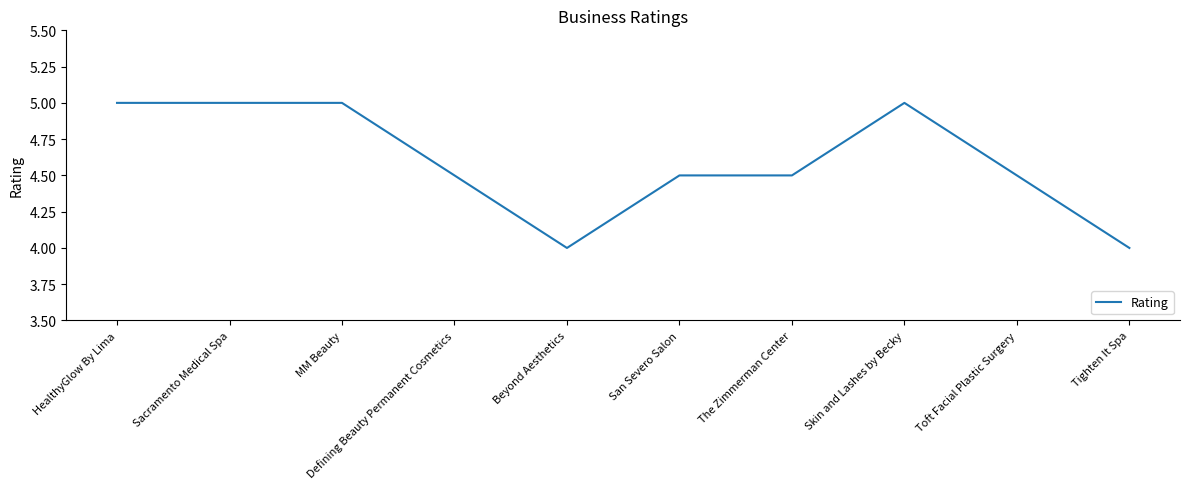

What is the sum of the values at Defining Beauty Permanent Cosmetics and Skin and Lashes by Becky?

9.5